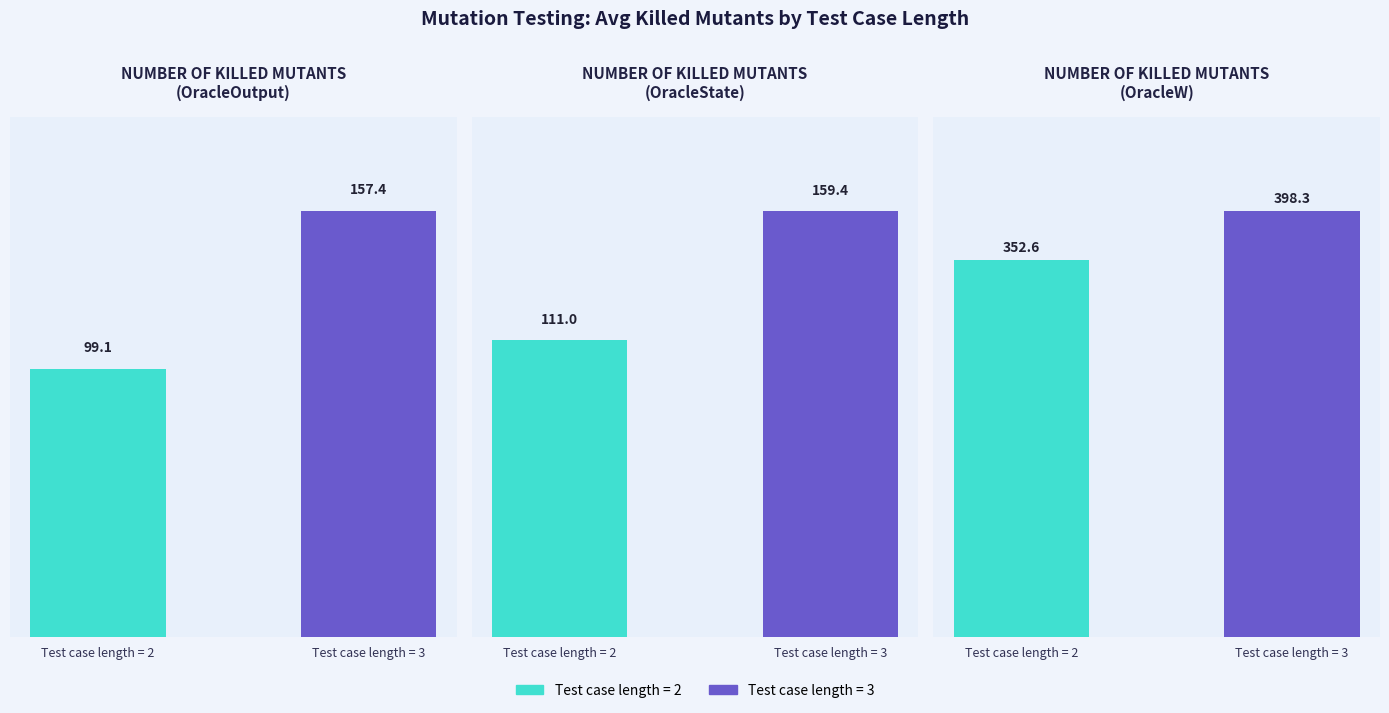

What is the smallest value displayed?

99.1